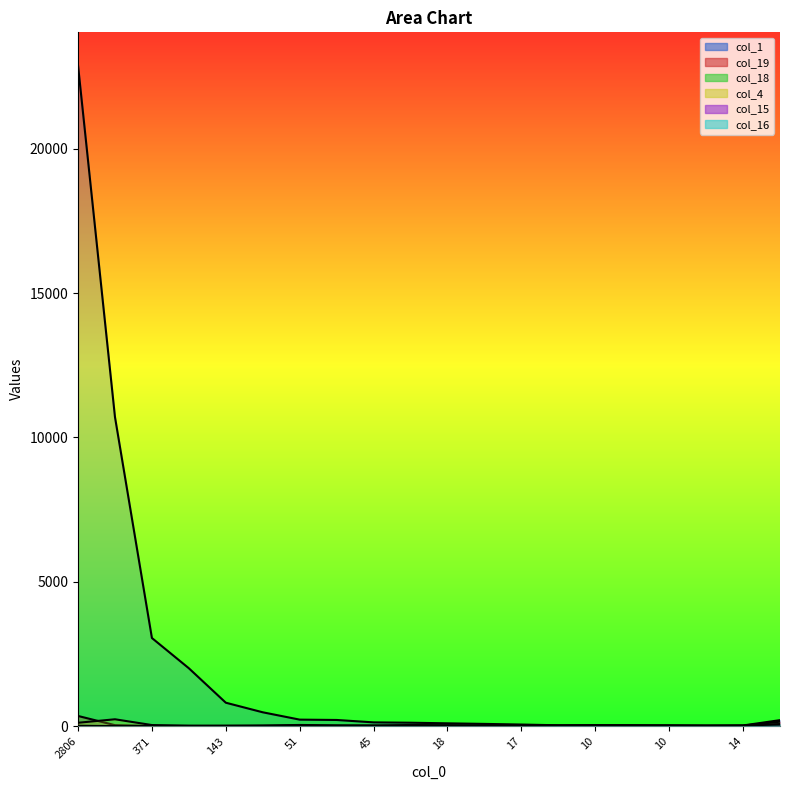

Where is the first local minimum for col_19?

51